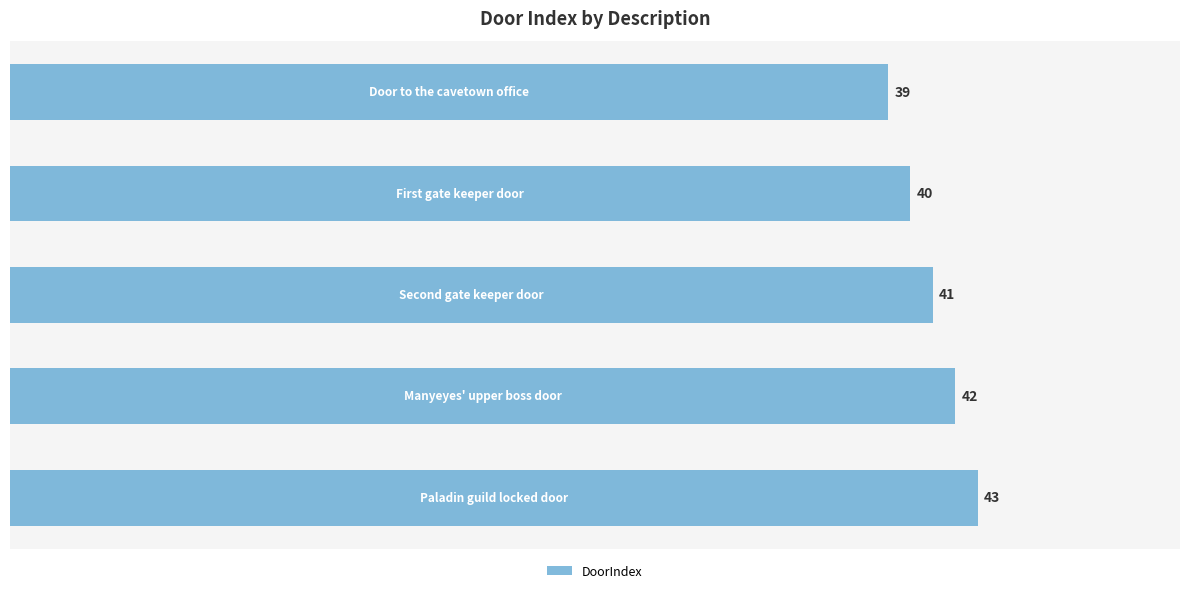

What is the difference between the maximum and minimum values?

4